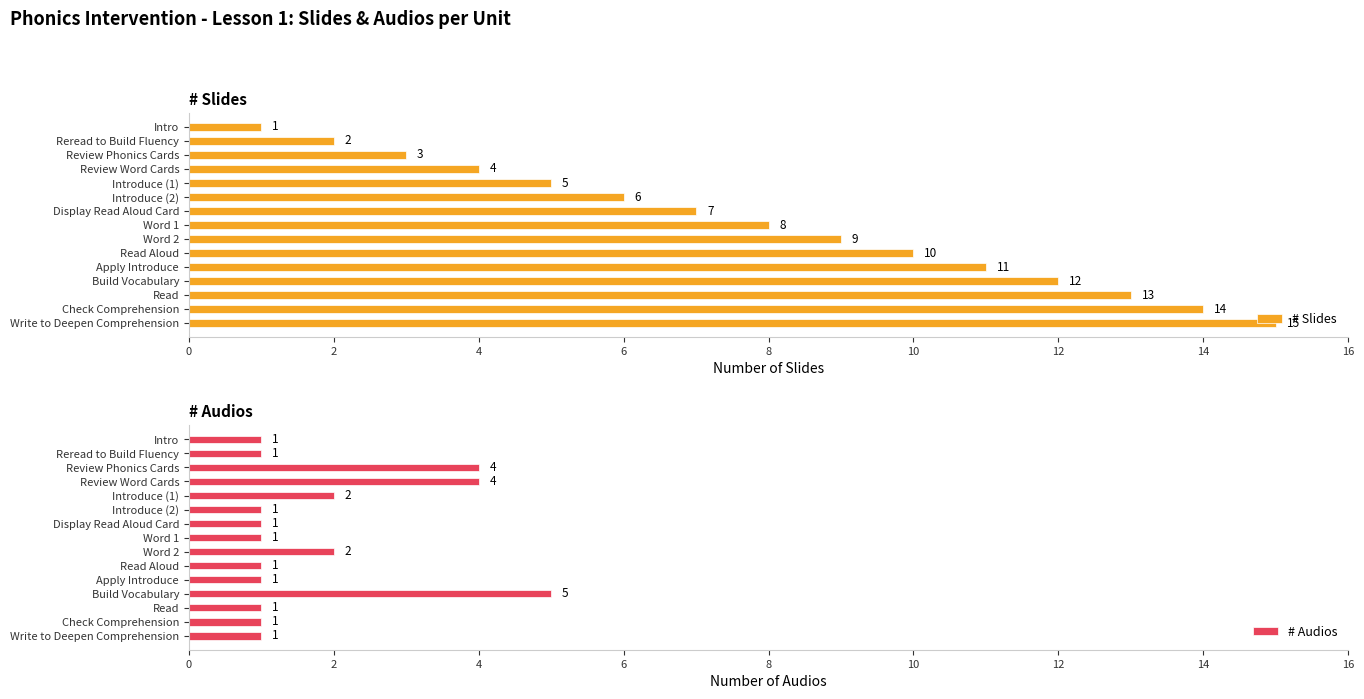

Is it true that # Slides equals 10 at Read Aloud?

True